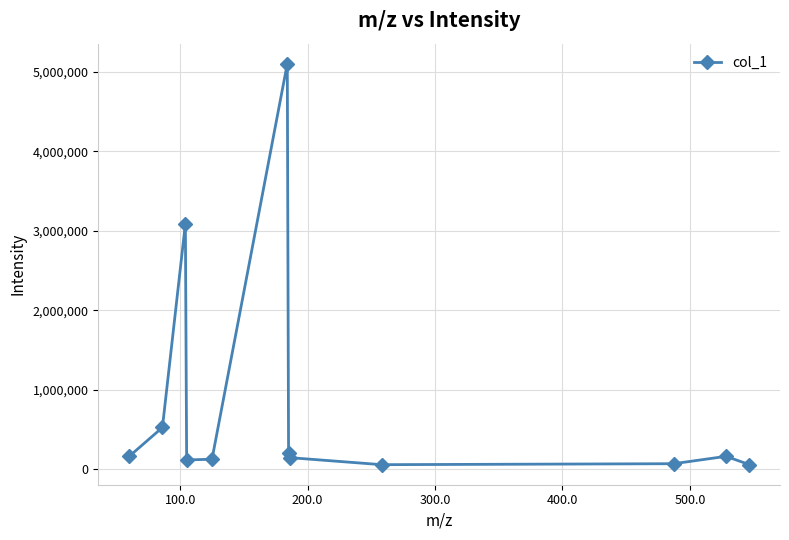

Count the number of values greater than 163657.

6